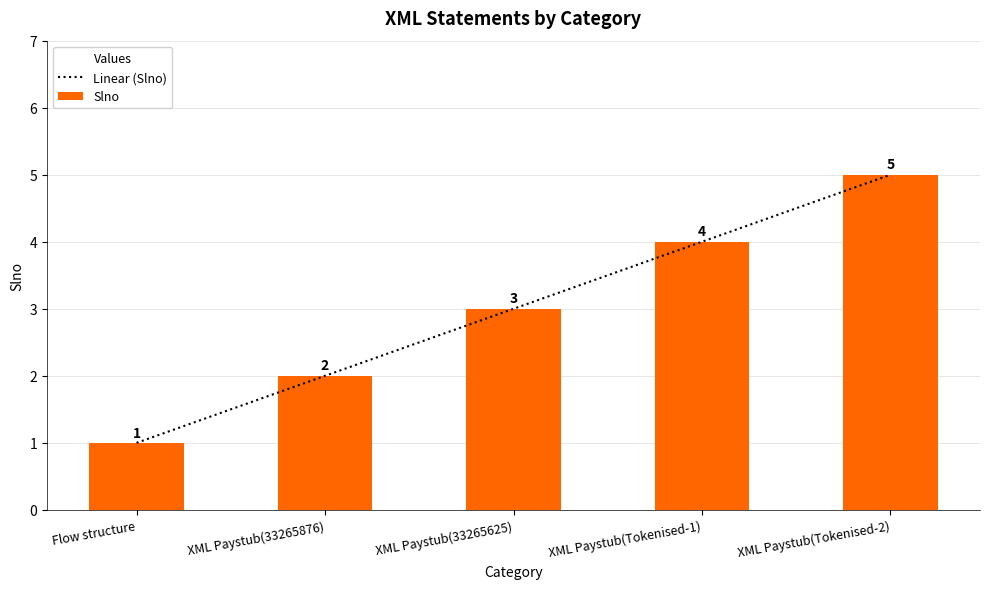

How many series are shown in this chart?

1